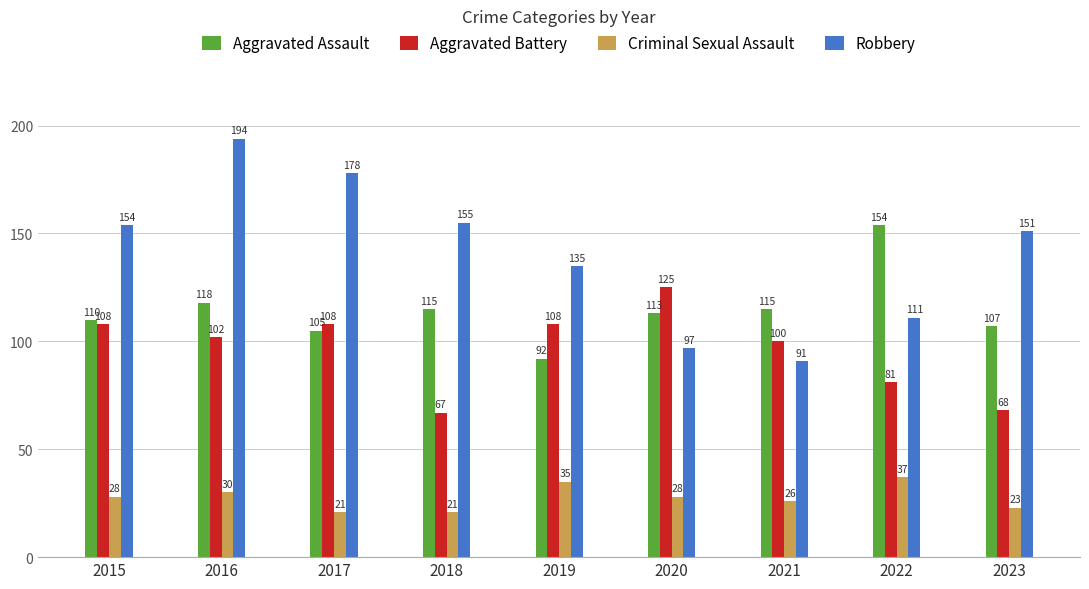

What is the maximum value for Aggravated Assault?

154